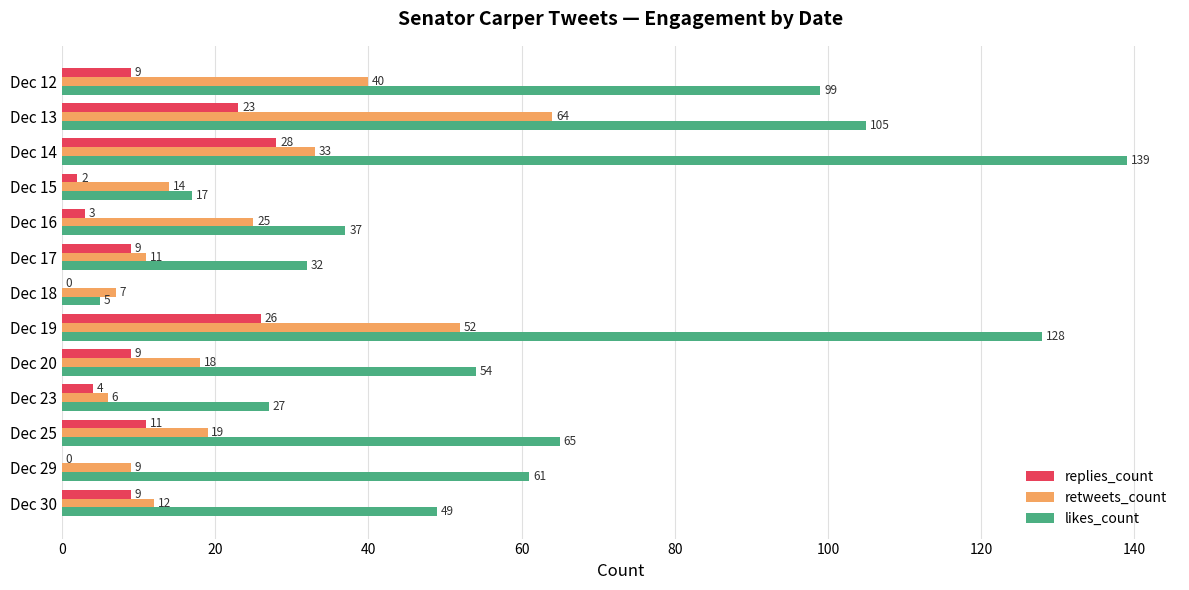

What is the maximum value for retweets_count?

64